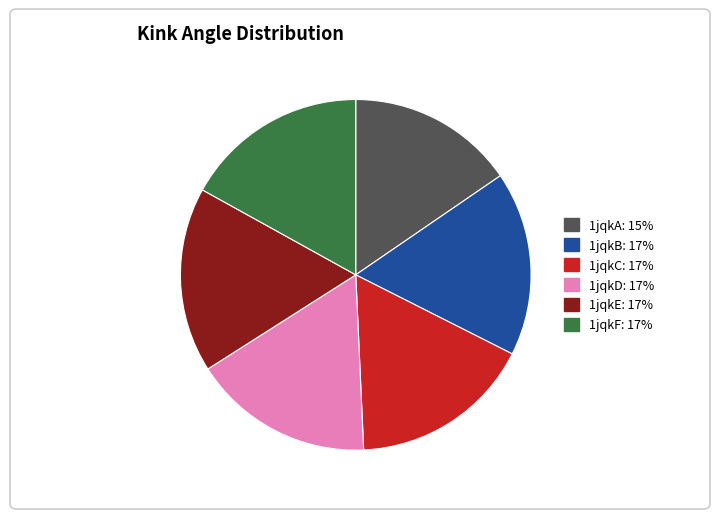

Do 1jqkD and 1jqkC together represent more than half of the pie?

No